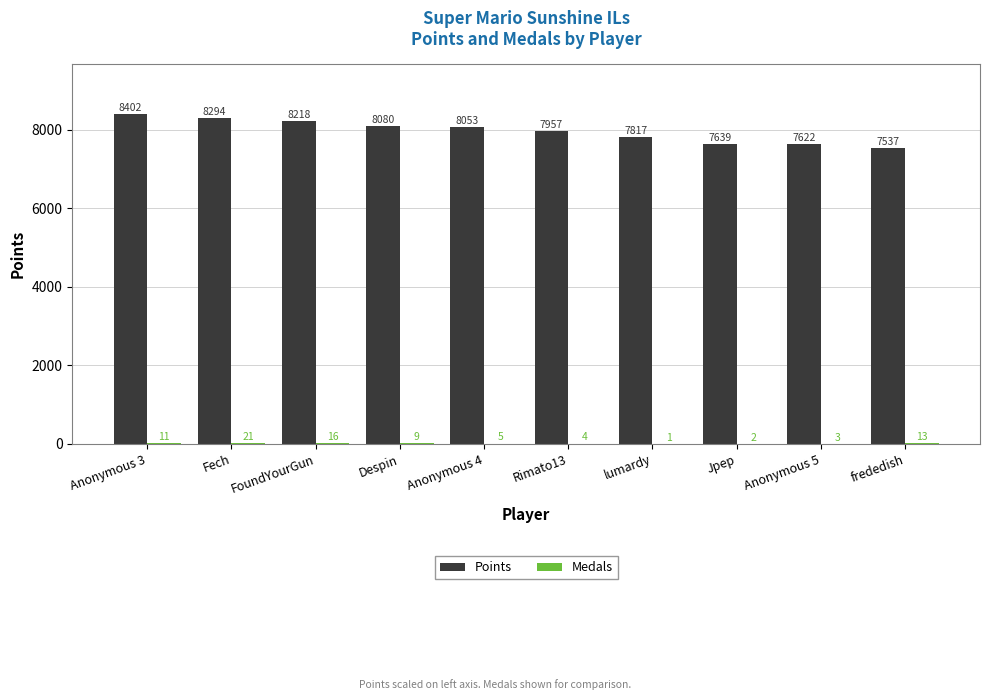

The Points series shows 13593 at Anonymous 5. True or false?

False